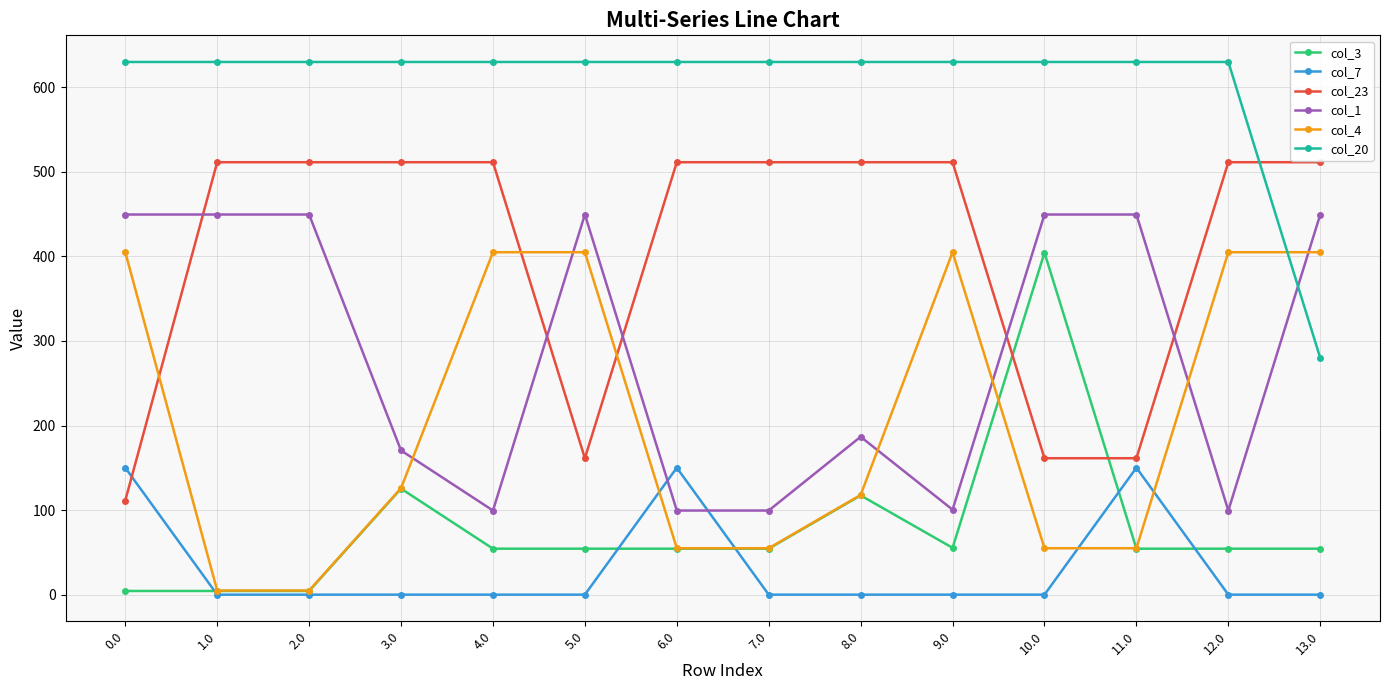

What is the value of the col_23 point at the 4th from the left?

511.3